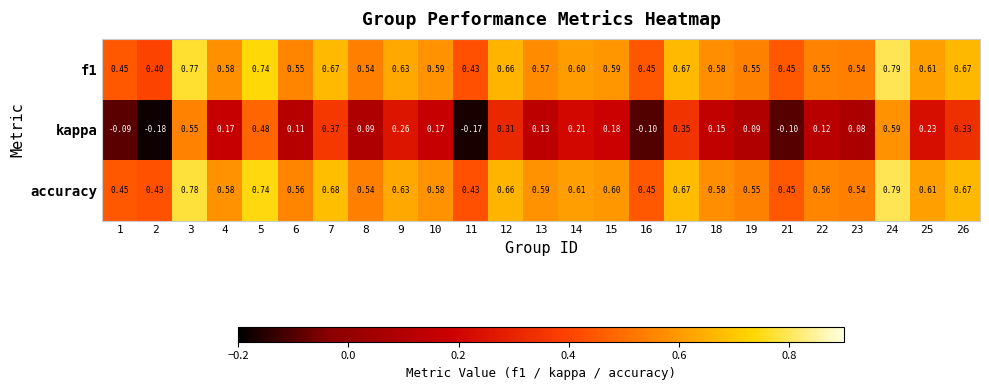

Which series has the widest spread of values?

kappa